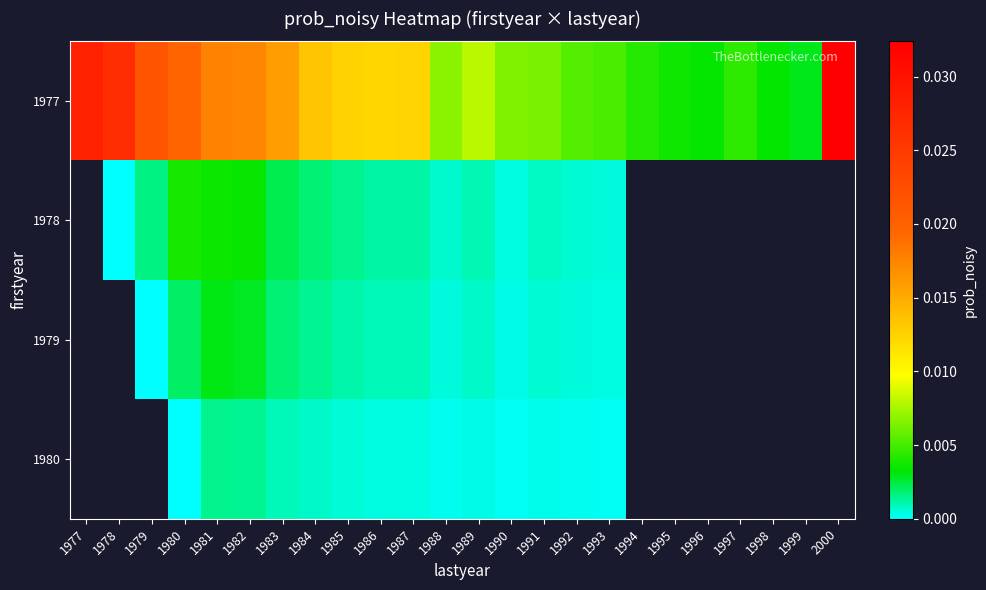

Count the number of categories in the chart.

24